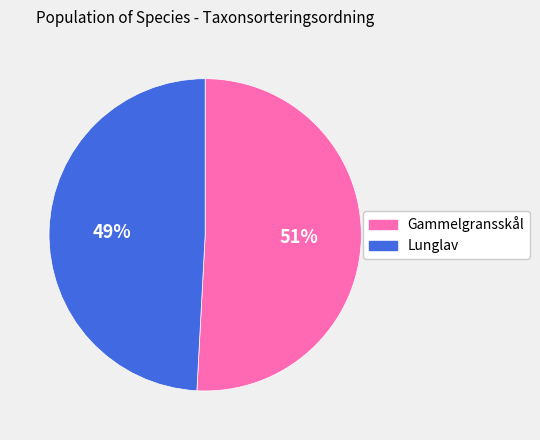

How many slices are in this pie chart?

2